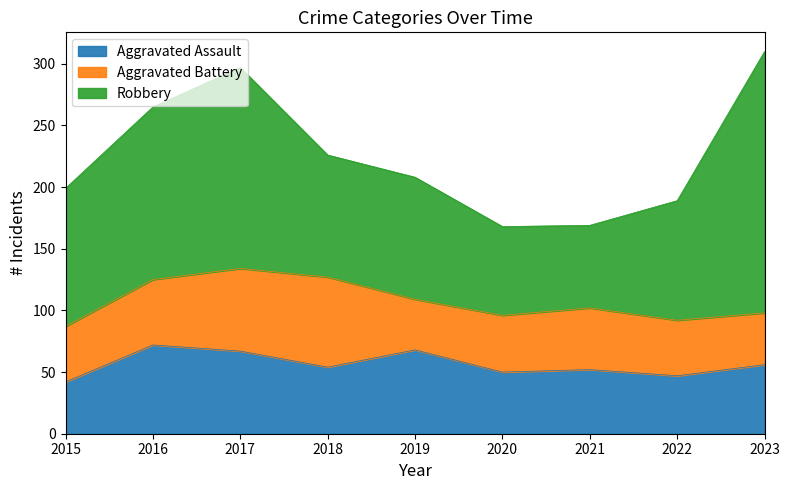

What is the approximate value of Robbery at 2022?

97